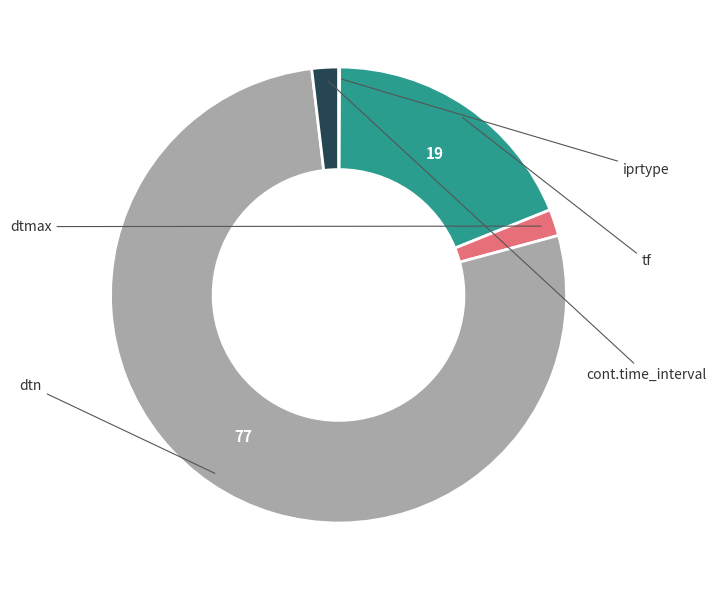

Rank the categories by value from highest to lowest.

dtn, tf, dtmax, cont.time_interval, iprtype